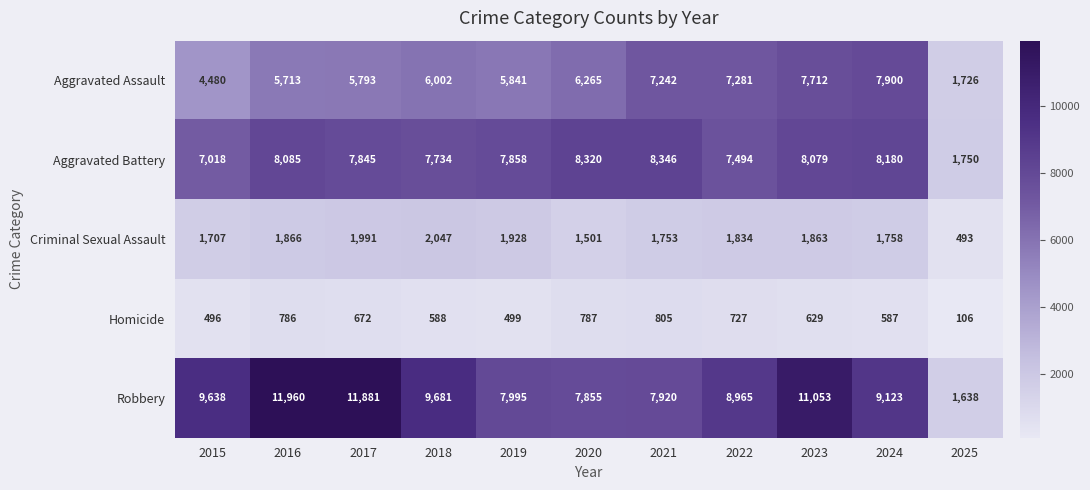

Rank the series by their maximum value, from highest to lowest.

Robbery, Aggravated Battery, Aggravated Assault, Criminal Sexual Assault, Homicide